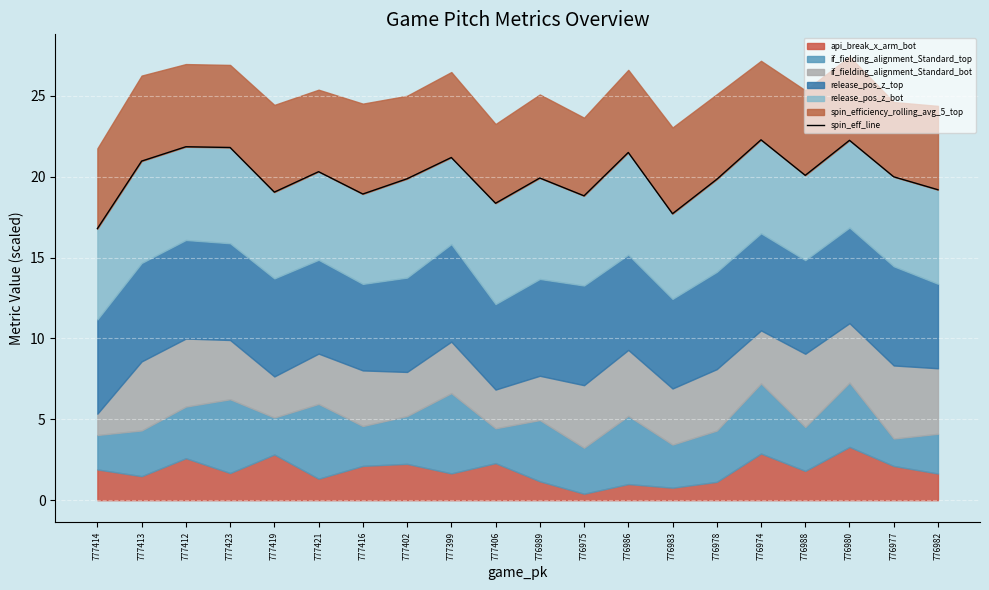

What position from the left is 776978?

15